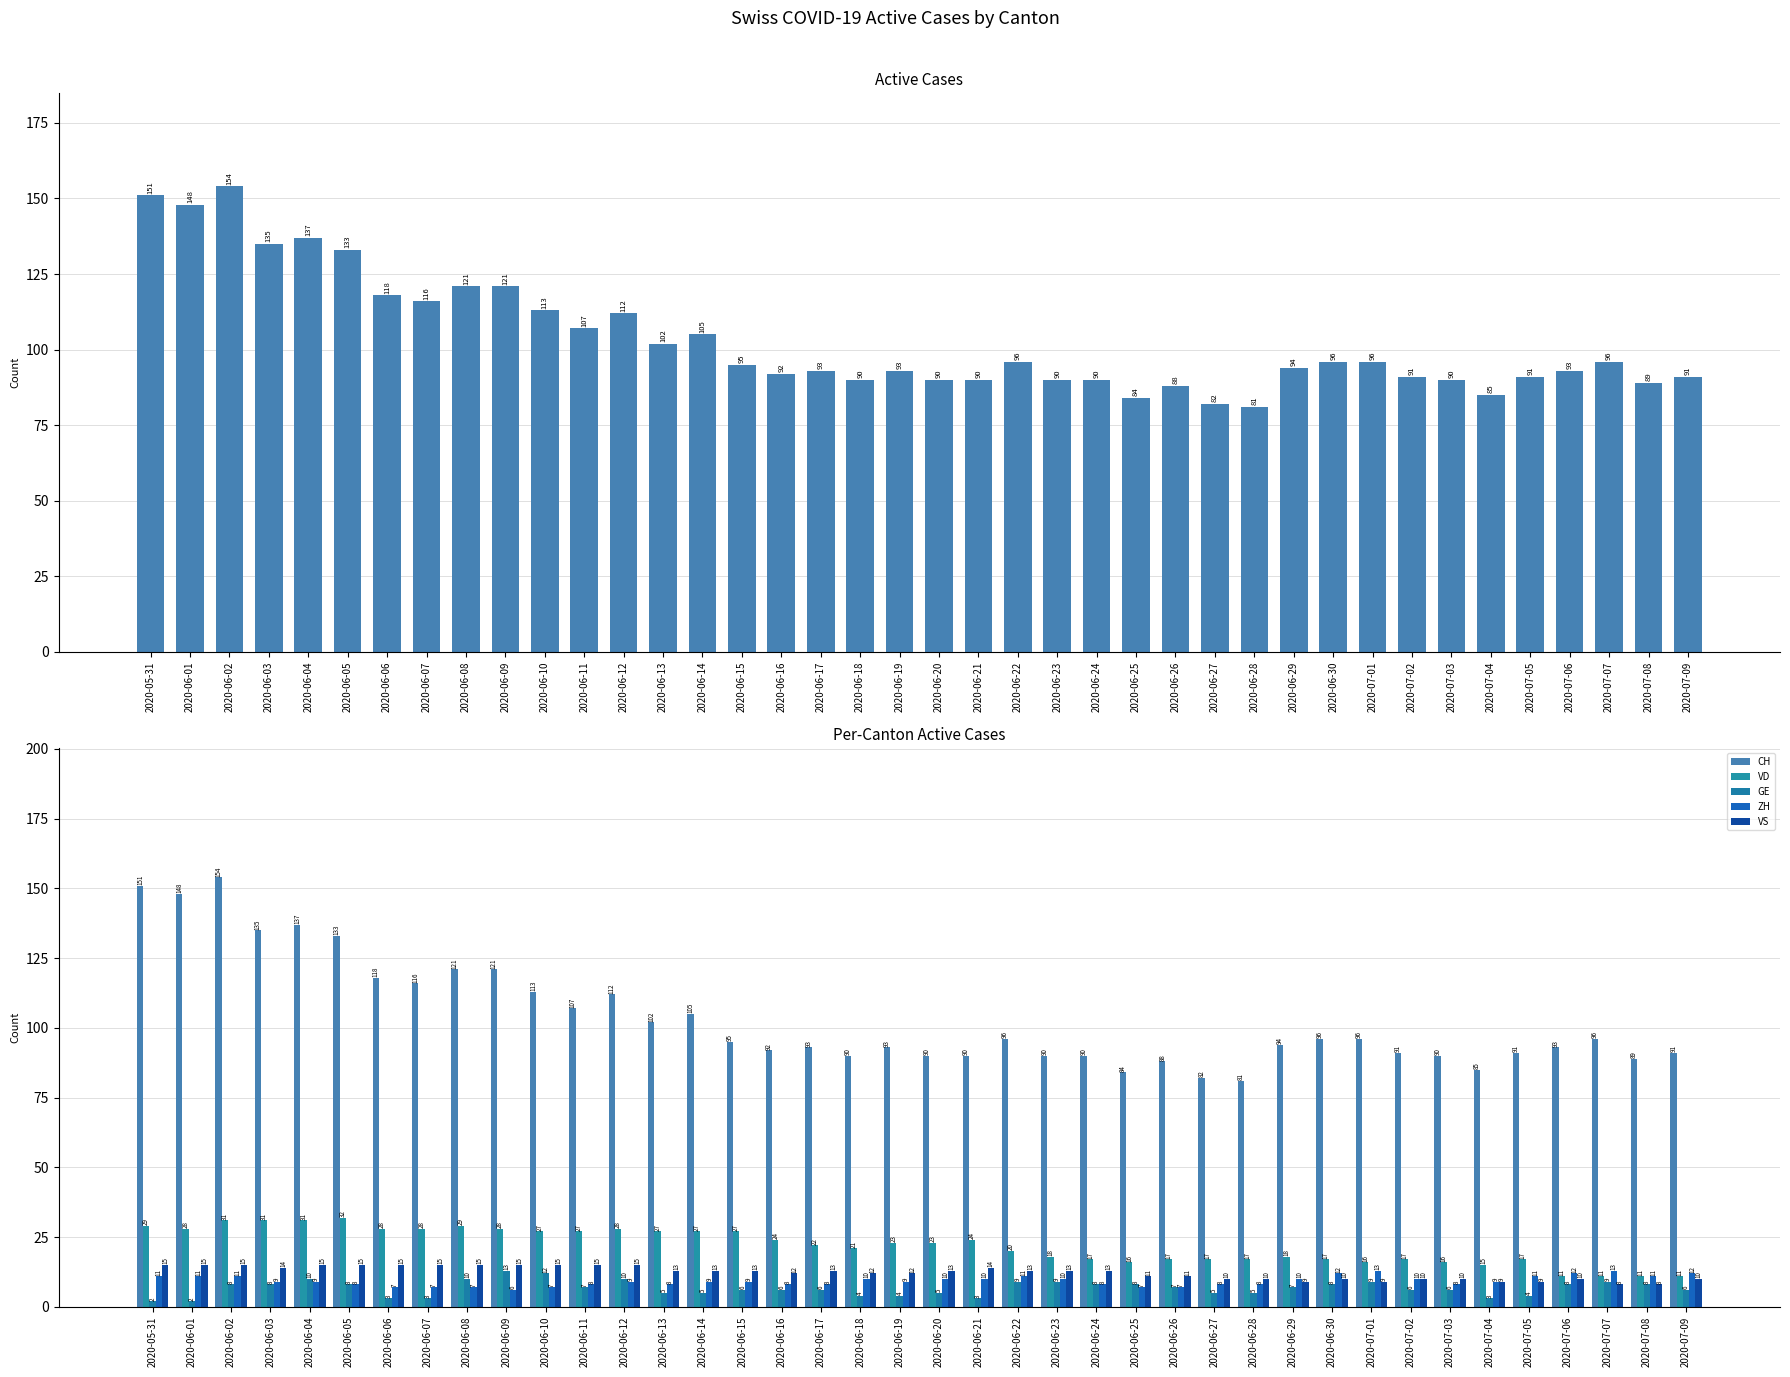

True or false: GE has a value of 13 at 2020-06-12.

False